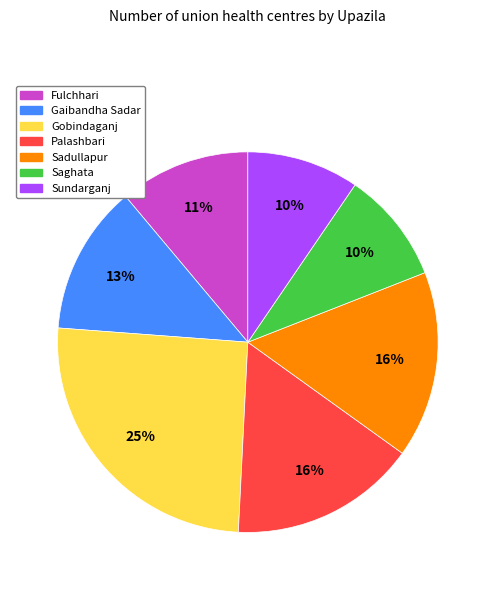

Which has a higher value, Gaibandha Sadar or Sundarganj?

Gaibandha Sadar